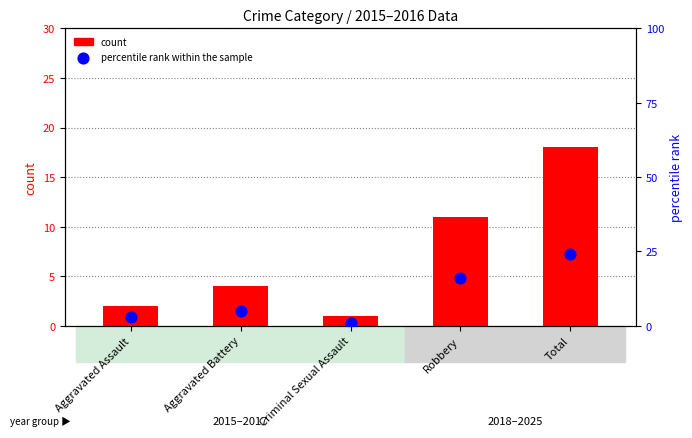

At which category is the sum across all series the highest?

Total